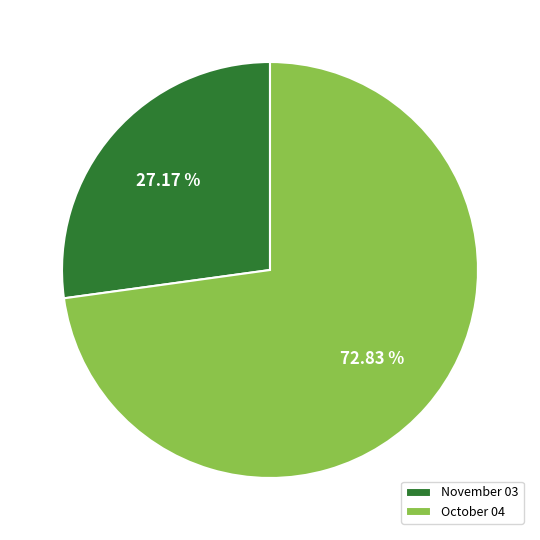

What is the majority slice?

October 04